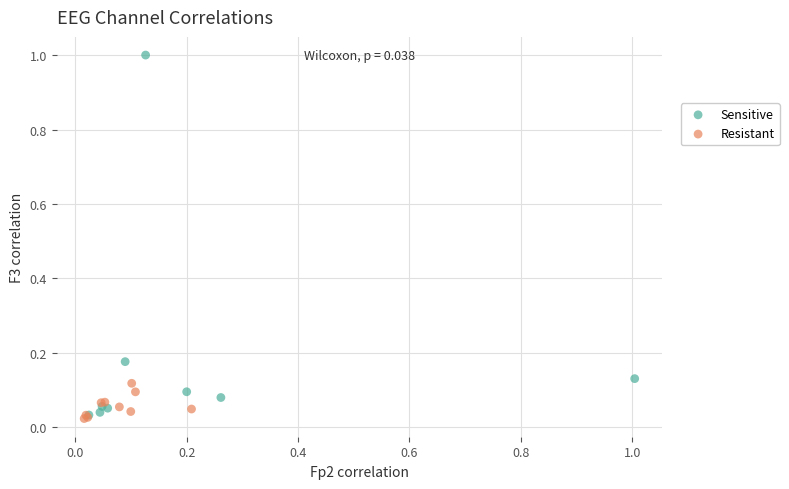

Which series contains the highest Y value?

Sensitive